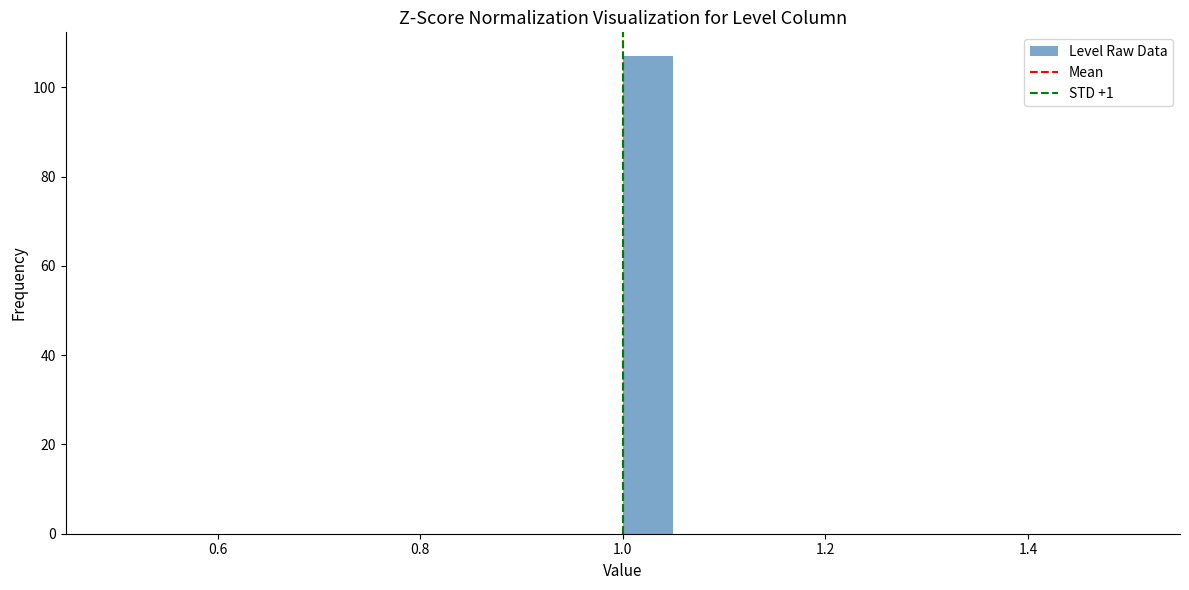

Around what value on the x-axis is the tallest bar? Give the approximate position of its centre, as read against the axis.

1.02